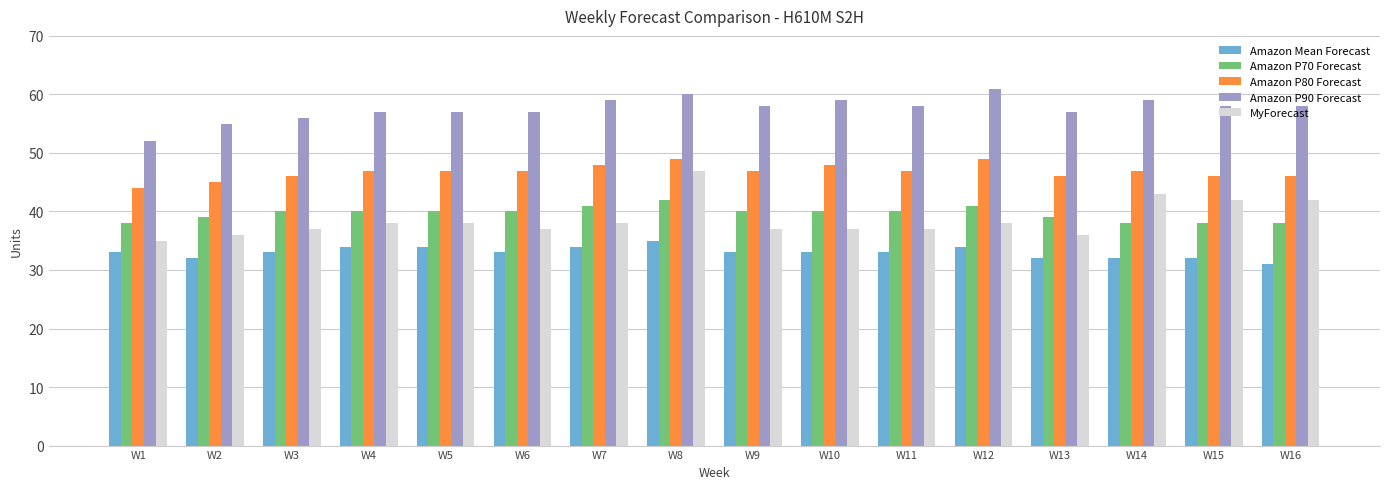

What is the average value of the Amazon P90 Forecast series?

58